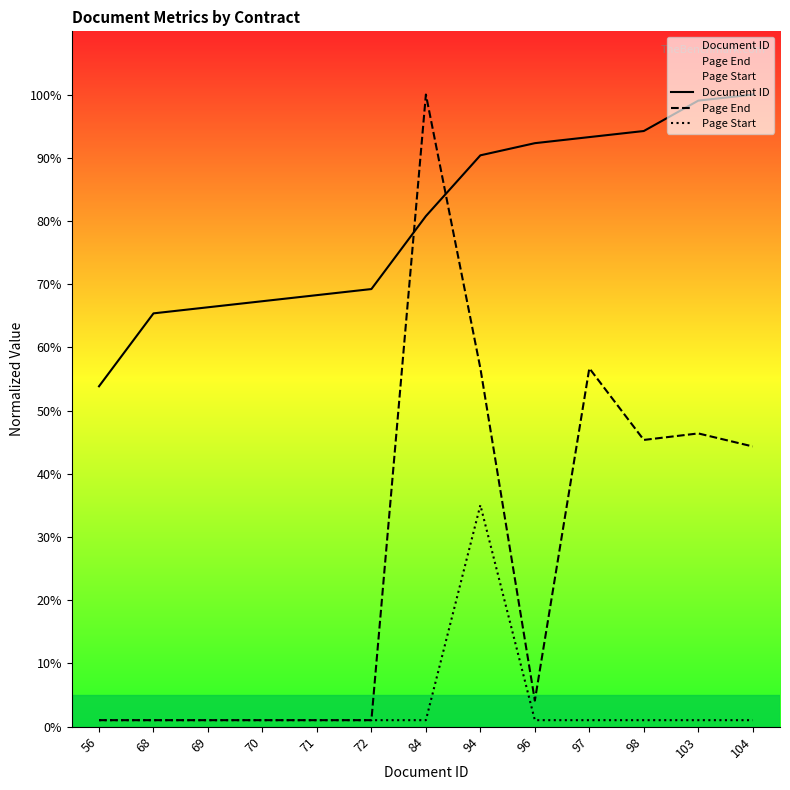

Reading left to right, list all the values displayed in this chart.

Document ID: 53.8	65.4	66.3	67.3	68.3	69.2	80.8	90.4	92.3	93.3	94.2	99.0	100.0
Page End: 1.0	1.0	1.0	1.0	1.0	1.0	100.0	56.7	4.1	56.7	45.4	46.4	44.3
Page Start: 1.0	1.0	1.0	1.0	1.0	1.0	1.0	35.1	1.0	1.0	1.0	1.0	1.0